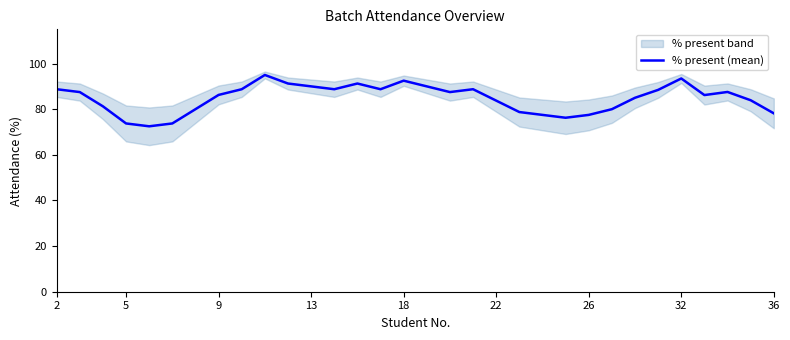

Reading left to right, extract all data points from this chart.

88.8	87.5	81.2	73.8	72.5	73.8	80.0	86.2	88.8	95.0	91.2	90.0	88.8	91.2	88.8	92.5	90.0	87.5	88.8	83.8	78.8	77.5	76.2	77.5	80.0	85.0	88.5	93.5	86.2	87.6	83.9	78.2